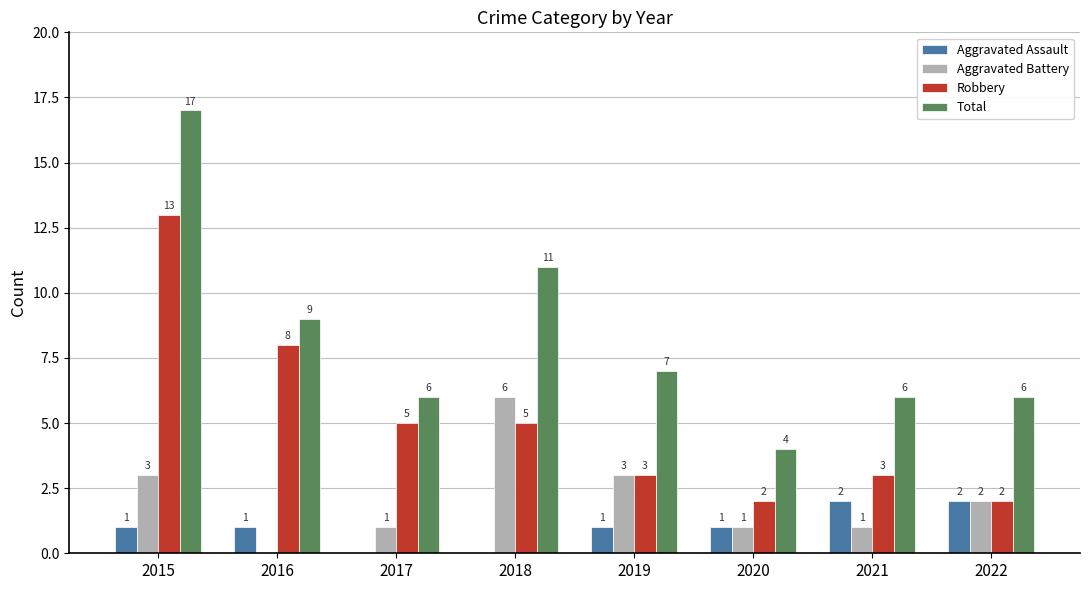

What is the sum of the Aggravated Assault values at 2016 and 2021?

3